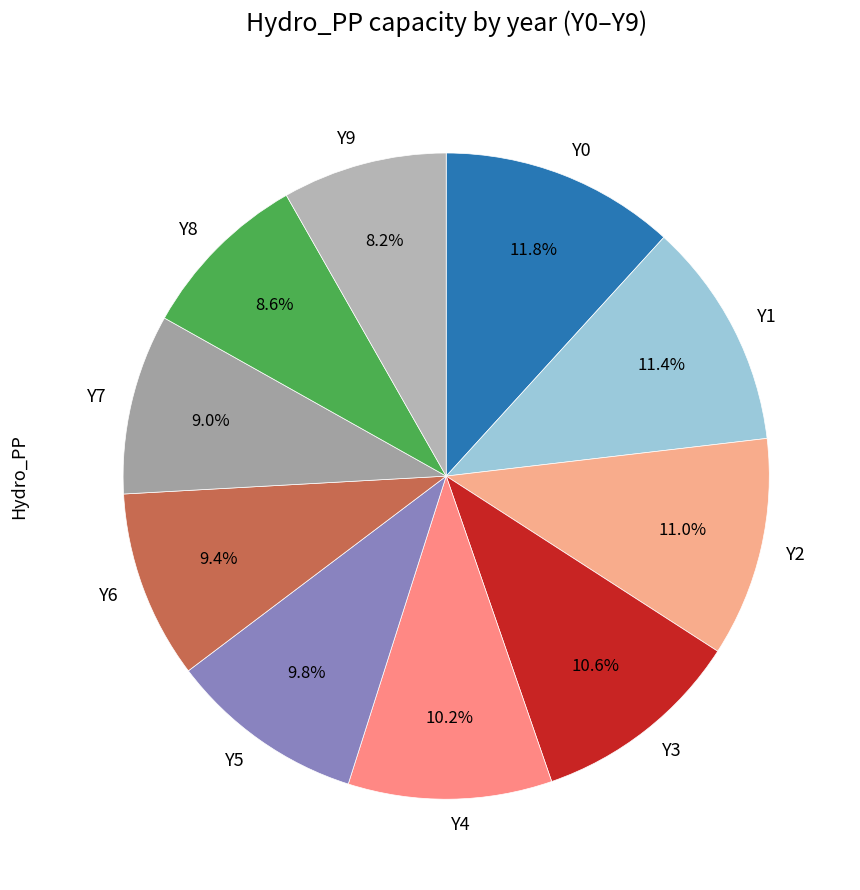

Approximately how many times larger is the value at Y5 compared to Y1?

0.9